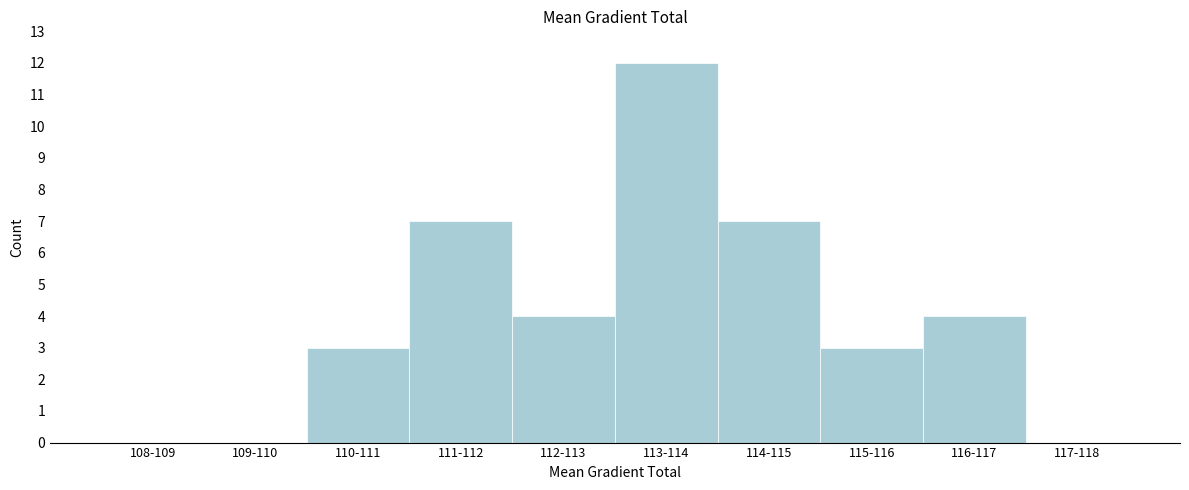

Reading right to left, what are all the values shown in this chart?

117-118=0	116-117=4	115-116=3	114-115=7	113-114=12	112-113=4	111-112=7	110-111=3	109-110=0	108-109=0